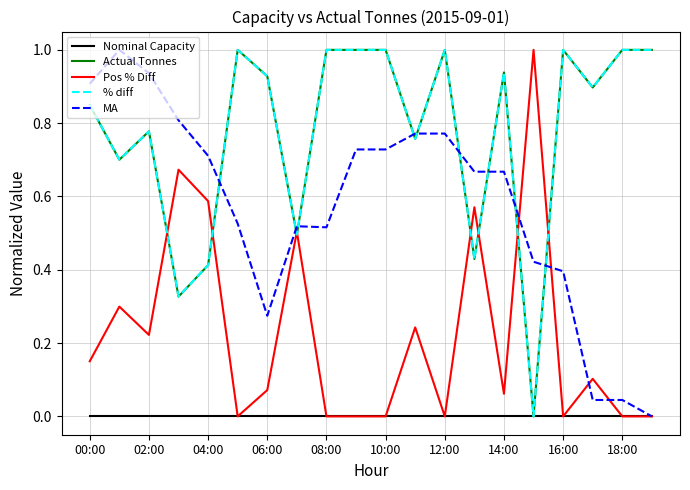

True or false: MA and Actual Tonnes intersect in this chart.

True